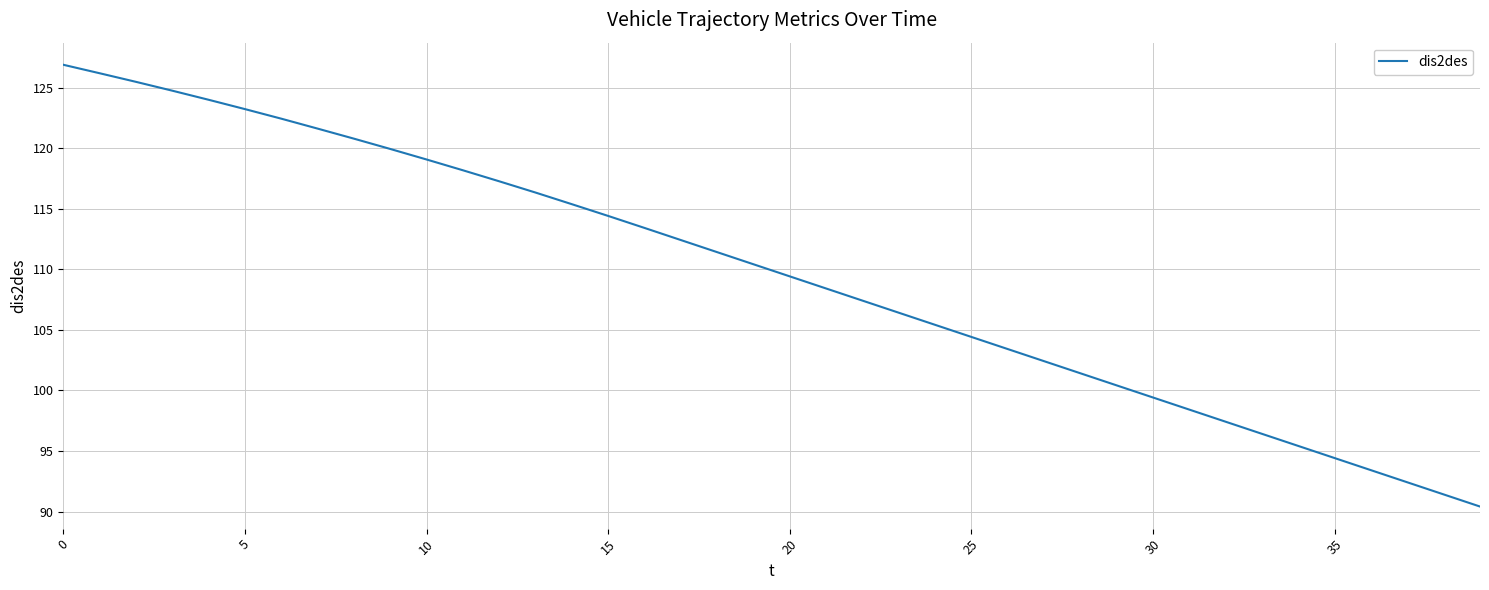

What is the maximum value shown in the chart?

126.9